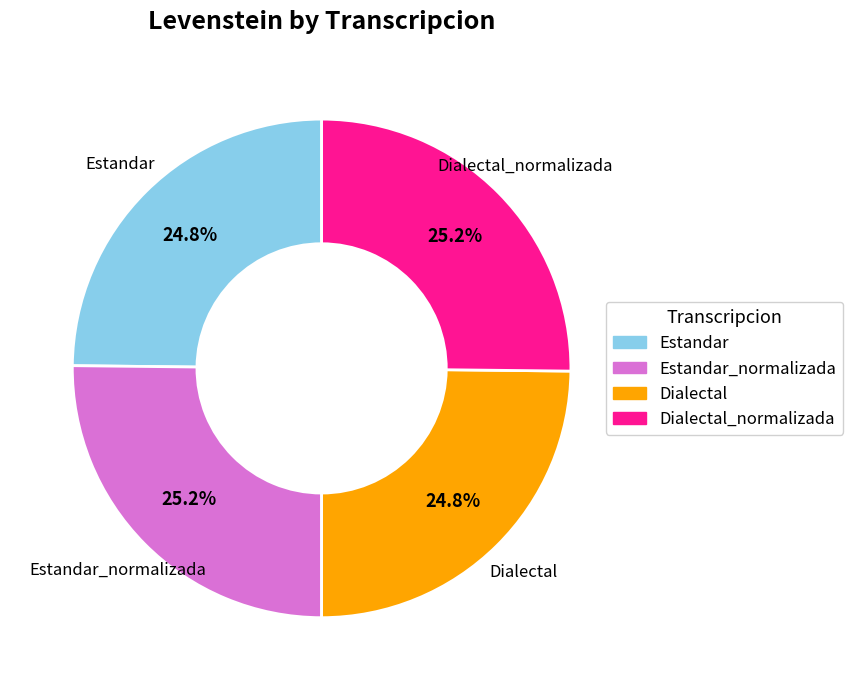

Is there any slice that represents more than half of the pie?

No